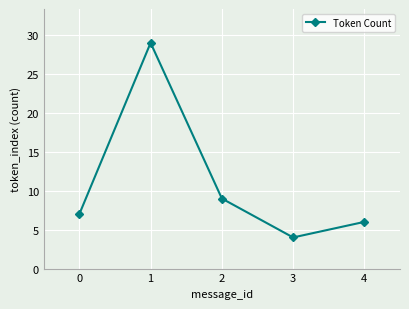

What is the difference between the maximum and minimum values?

25